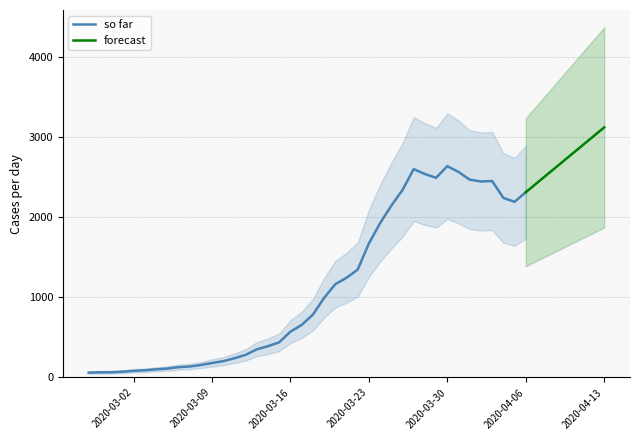

Does the chart have visible grid lines?

Yes